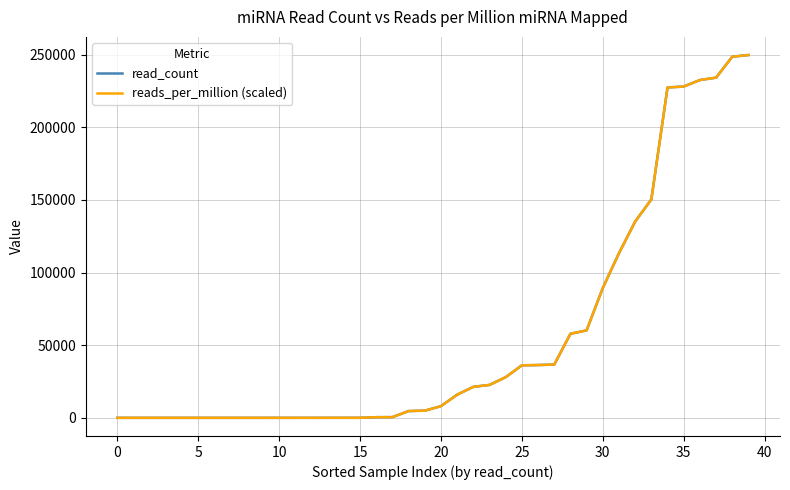

What is the greatest value displayed?

249772.0